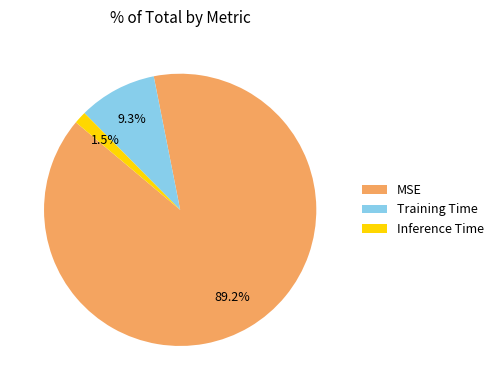

Is there any slice that represents more than half of the pie?

Yes